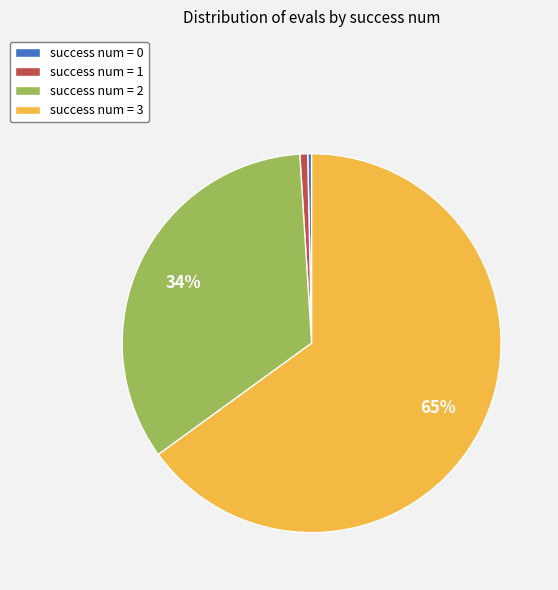

What is the largest slice in the pie chart?

success num = 3